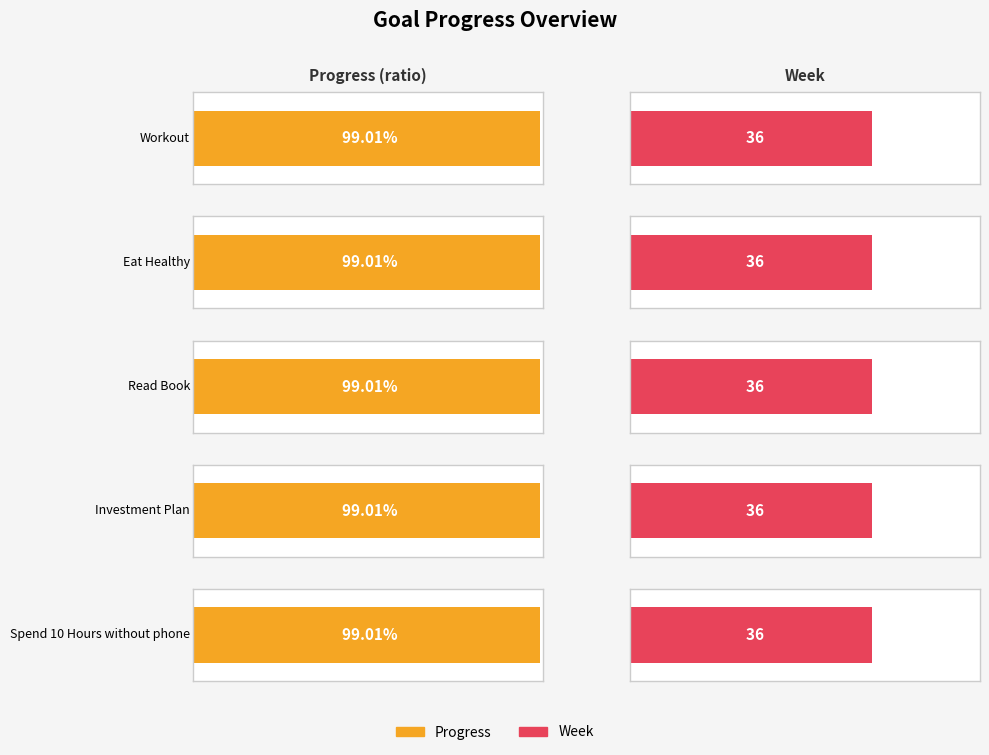

True or false: Week has a value of 59.1 at Eat Healthy.

False